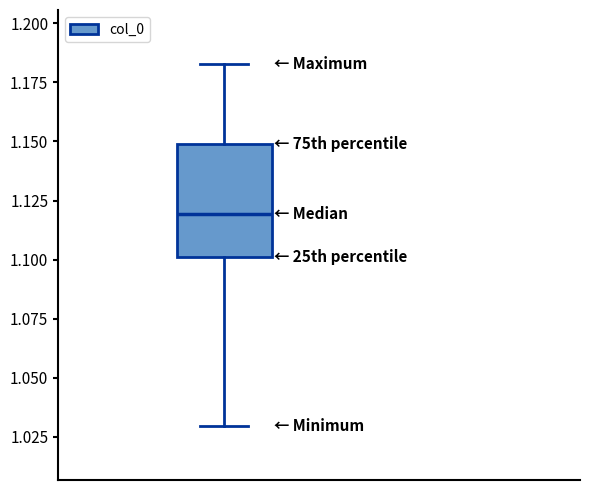

Where is the upper edge of the box on the y-axis? The values are not printed on the chart, so give them approximately, as read against the axis.

1.150